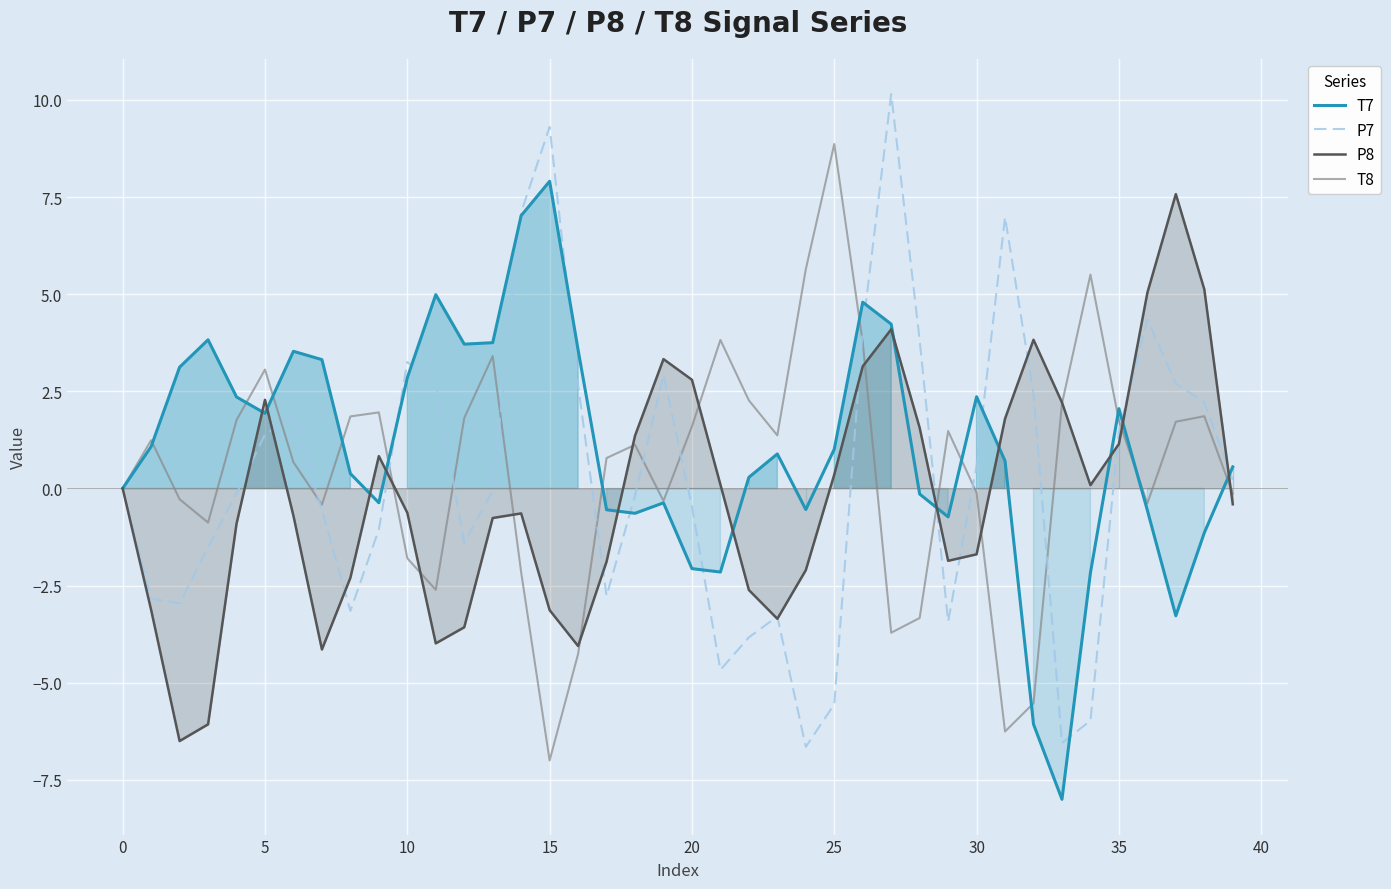

What is the difference between the highest and lowest values at 15?

16.3